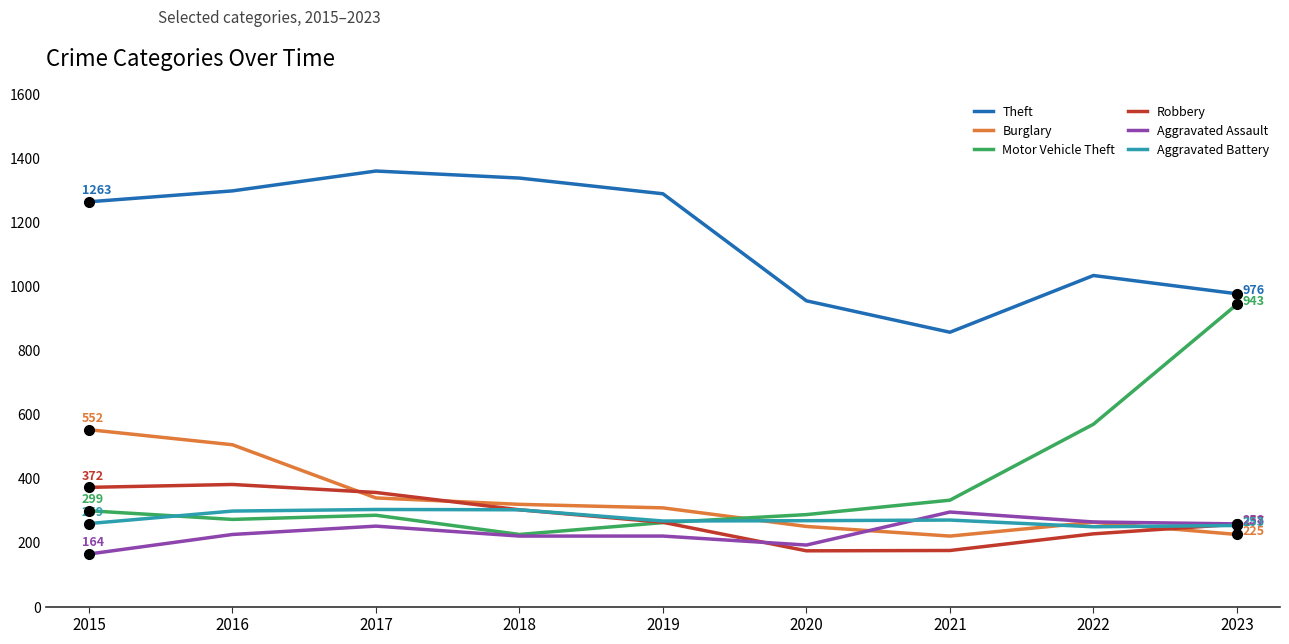

Where does the Motor Vehicle Theft series first go above 287?

2015